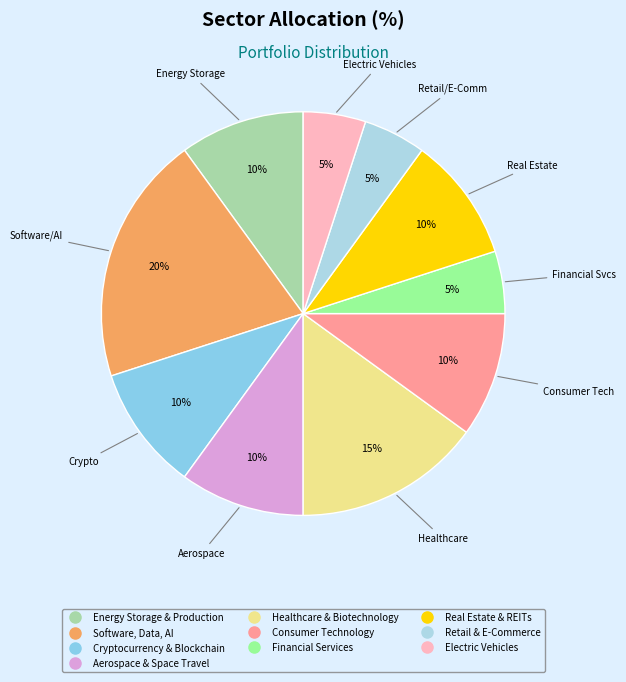

How many slices are in this pie chart?

10